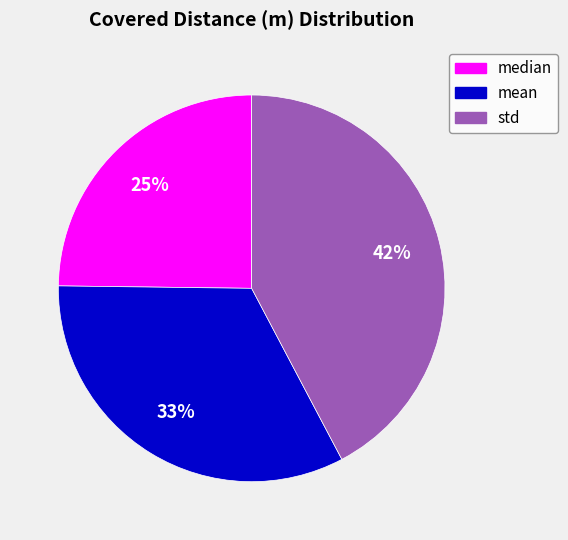

Is it true that std is 56% of the pie?

False